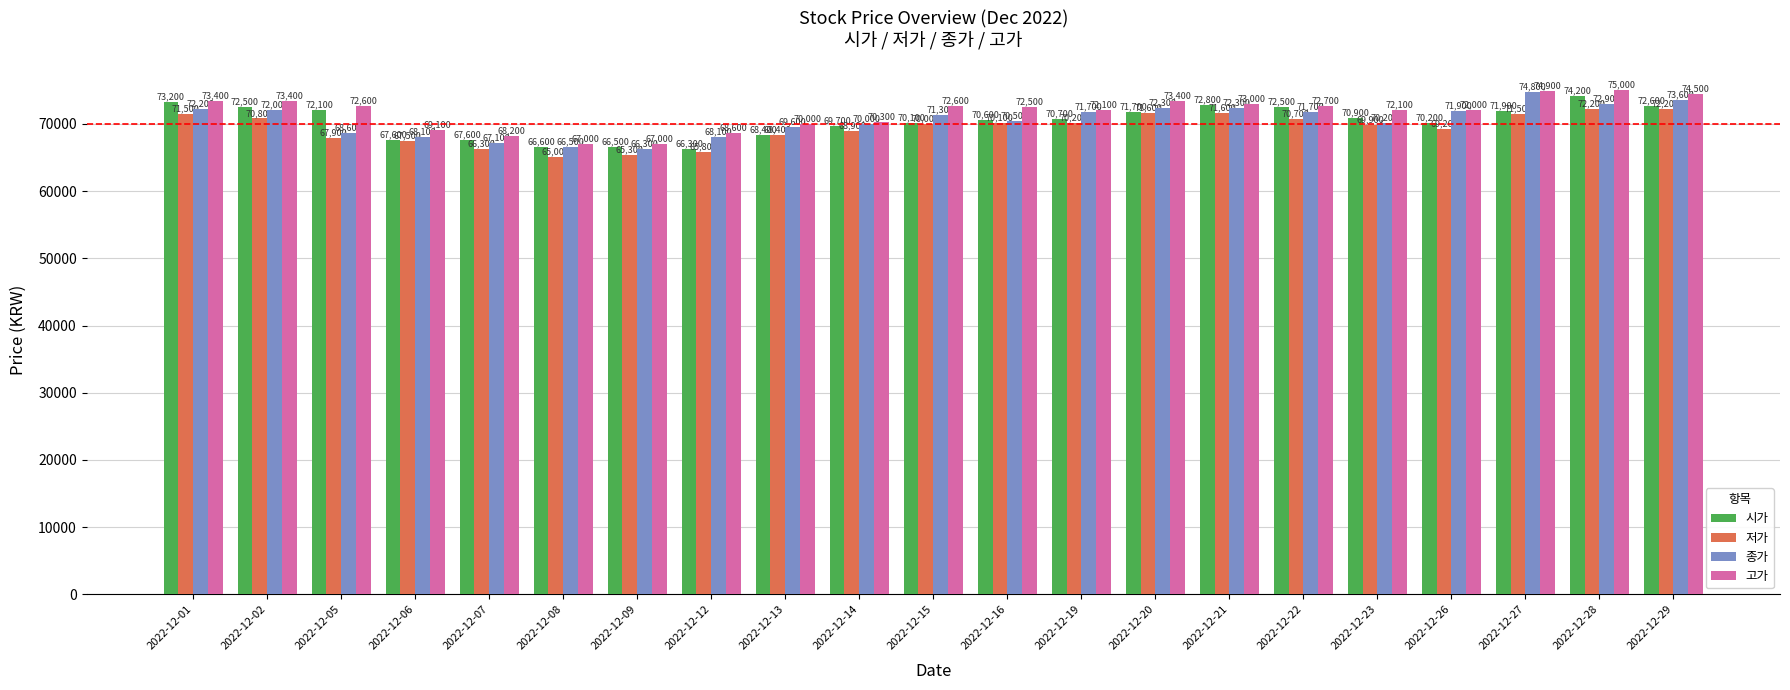

What is the value of the 종가 bar at the 16th from the left?

71700